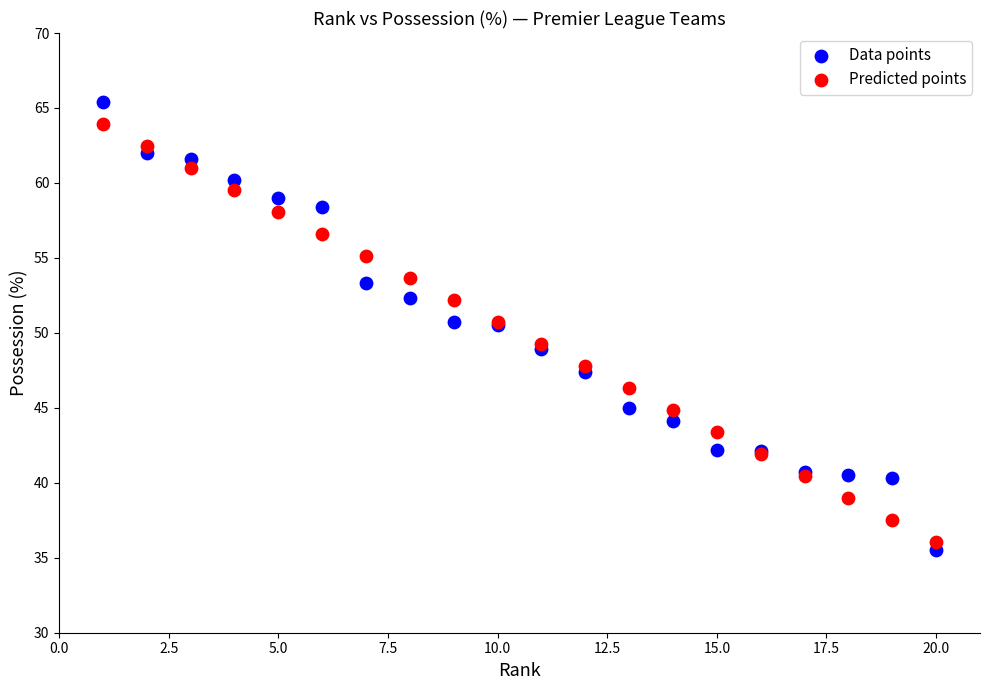

Which series contains the highest Y value?

Data points